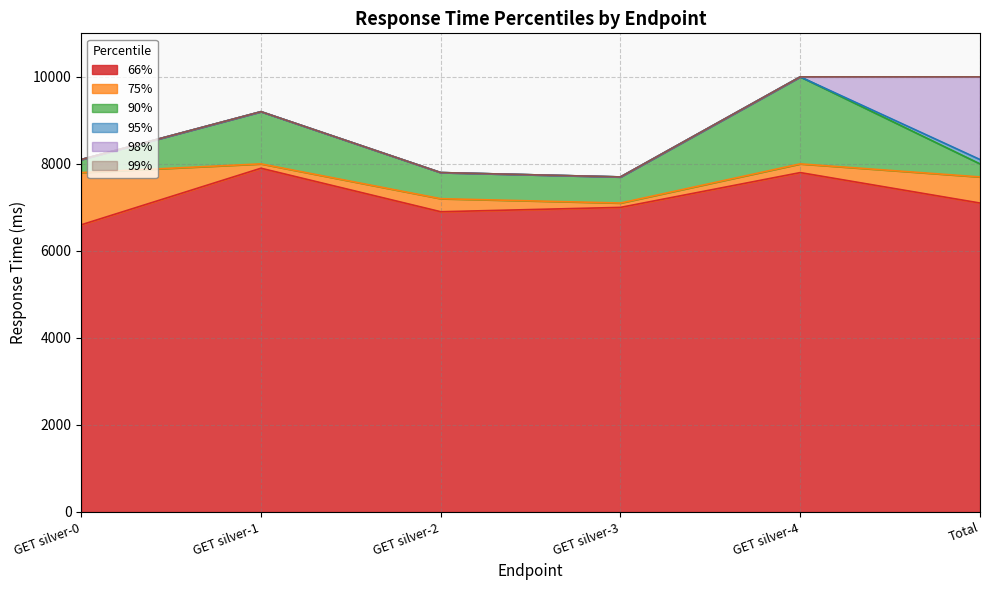

True or false: 99% and 98% intersect in this chart.

False